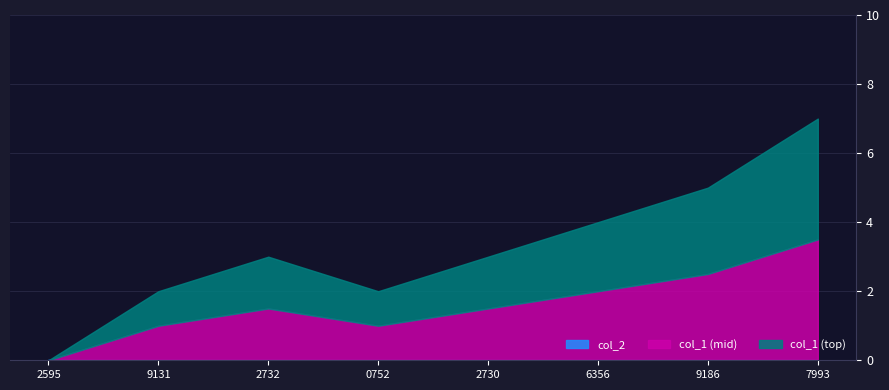

True or false: col_1 has a value of 1 at 1642532732.

False